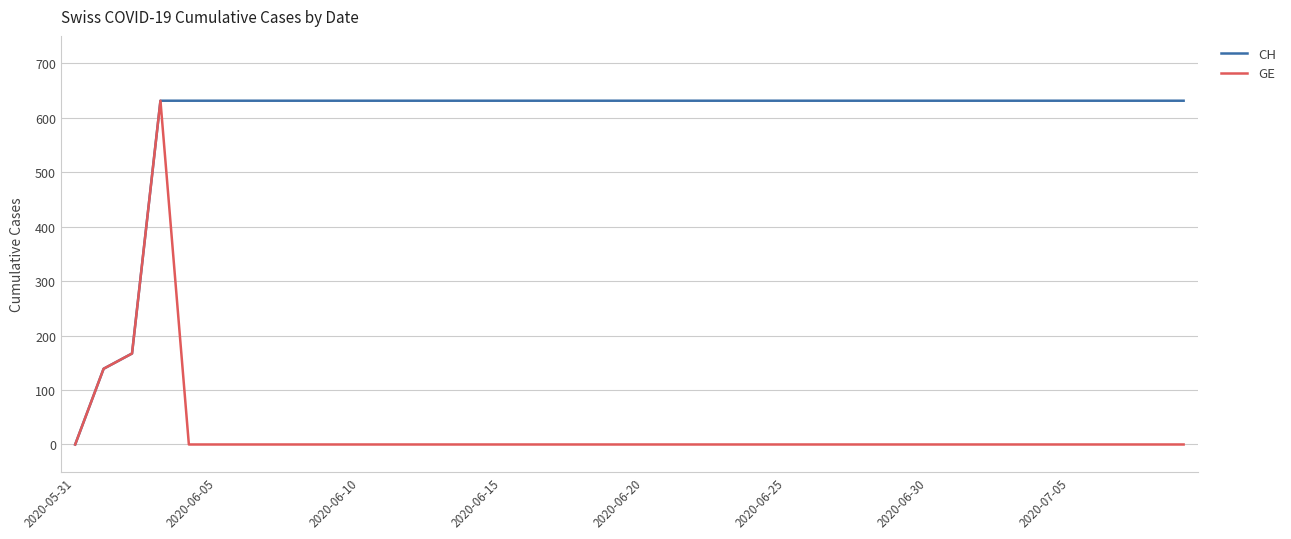

Which series has the largest total across all categories?

CH